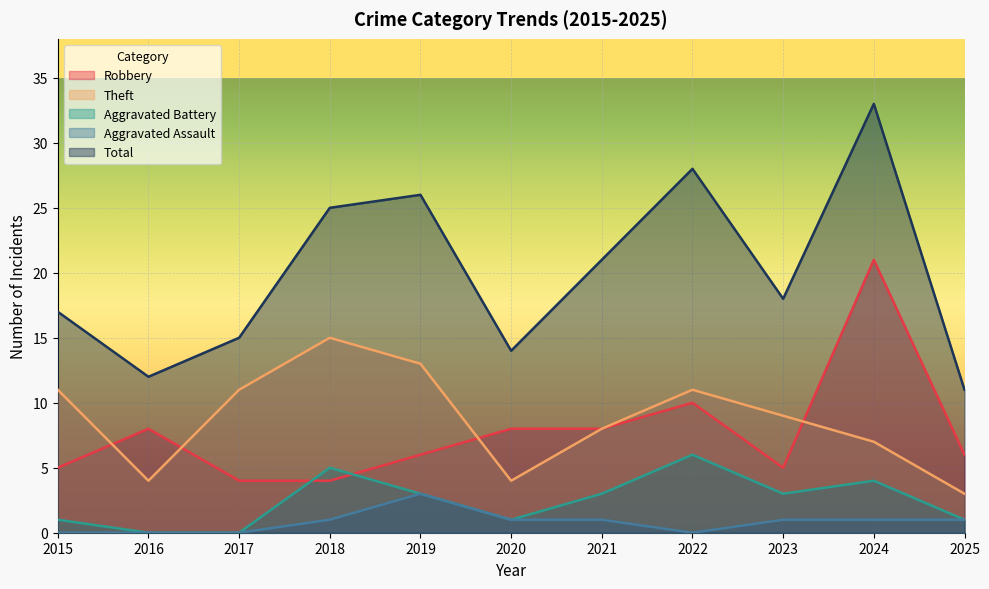

Reading left to right, what are all the values shown in this chart?

Robbery: 5	8	4	4	6	8	8	10	5	21	6
Theft: 11	4	11	15	13	4	8	11	9	7	3
Aggravated Battery: 1	0	0	5	3	1	3	6	3	4	1
Aggravated Assault: 0	0	0	1	3	1	1	0	1	1	1
Total: 17	12	15	25	26	14	21	28	18	33	11